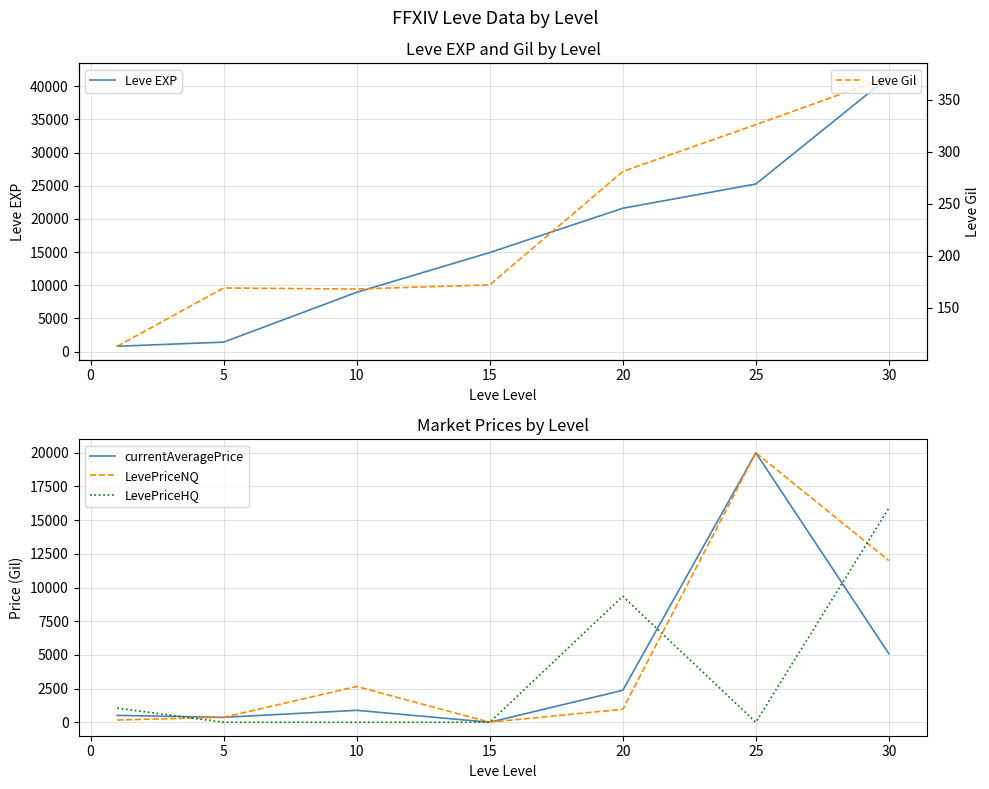

Is the value of currentAveragePrice at 25 greater than the value of LevePriceNQ at 30?

Yes